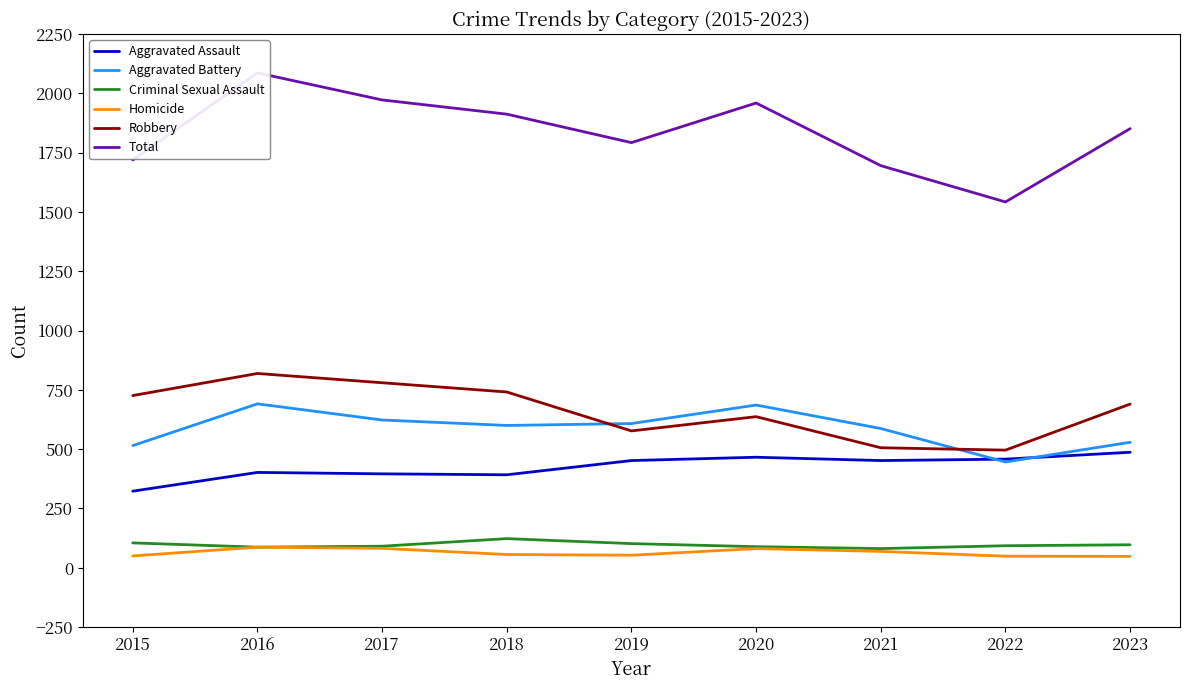

Where is the first local minimum for Aggravated Assault?

2018